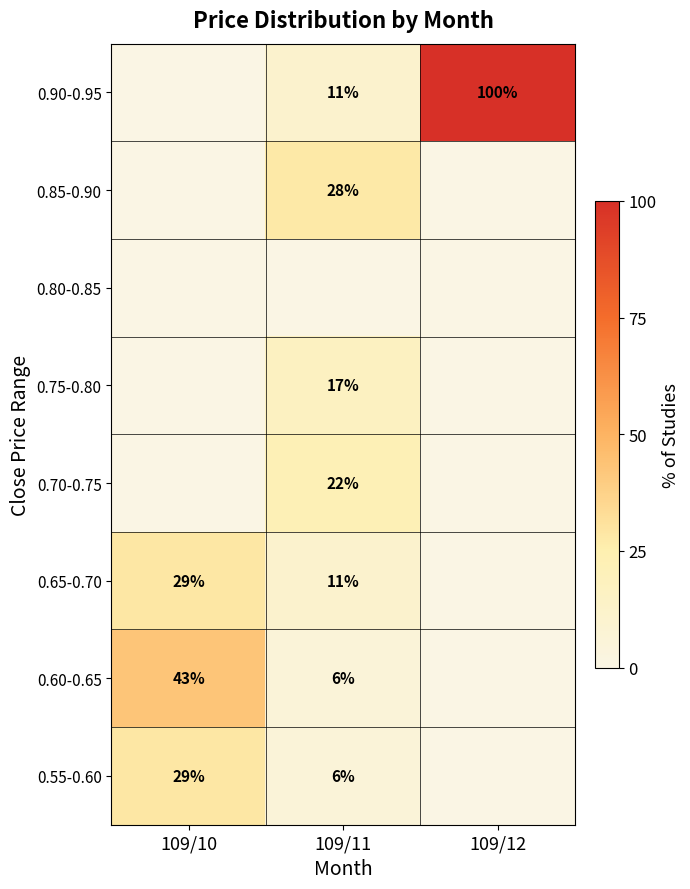

Is the value of 0.60-0.65 at 109/10 greater than the value of 0.75-0.80 at 109/11?

Yes